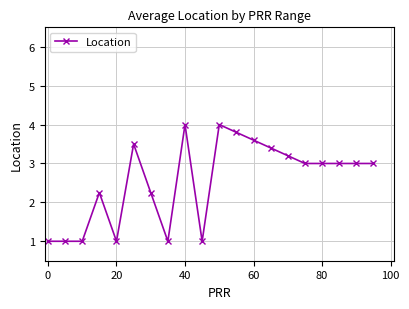

What is the sum of all values?

51.0